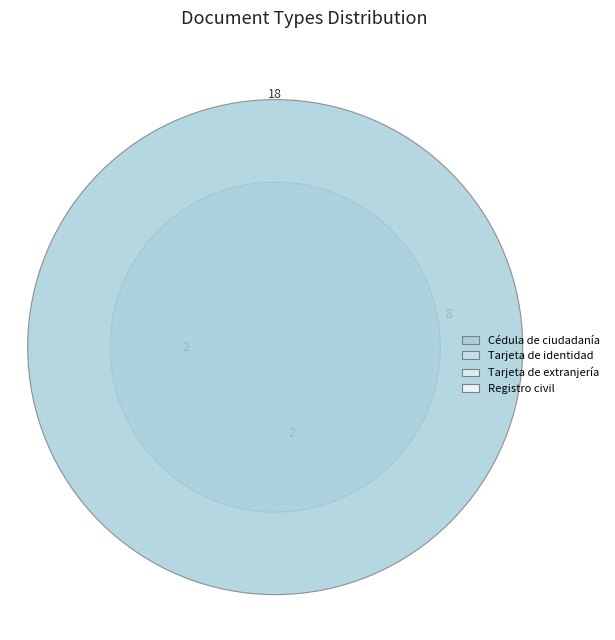

Rank the categories by value from highest to lowest.

Cédula de ciudadanía, Tarjeta de identidad, Tarjeta de extranjería, Registro civil